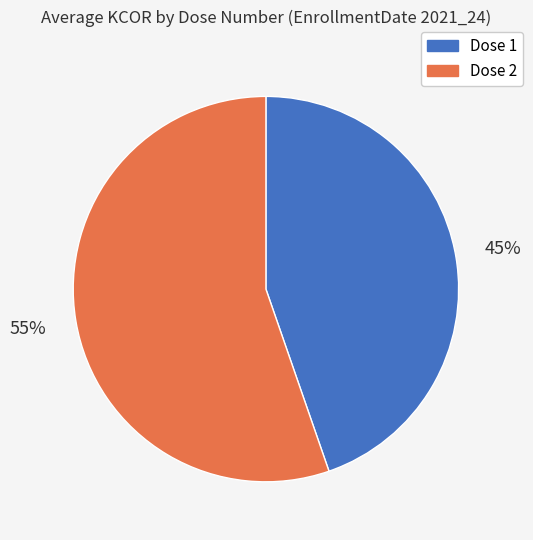

True or false: Dose 1 accounts for 53% of the total.

False